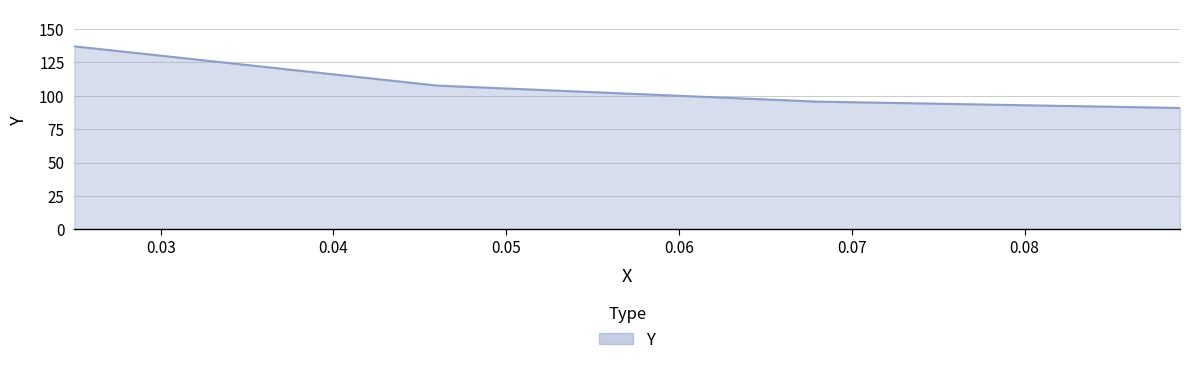

True or false: the data has more than 2 interior local peaks.

False